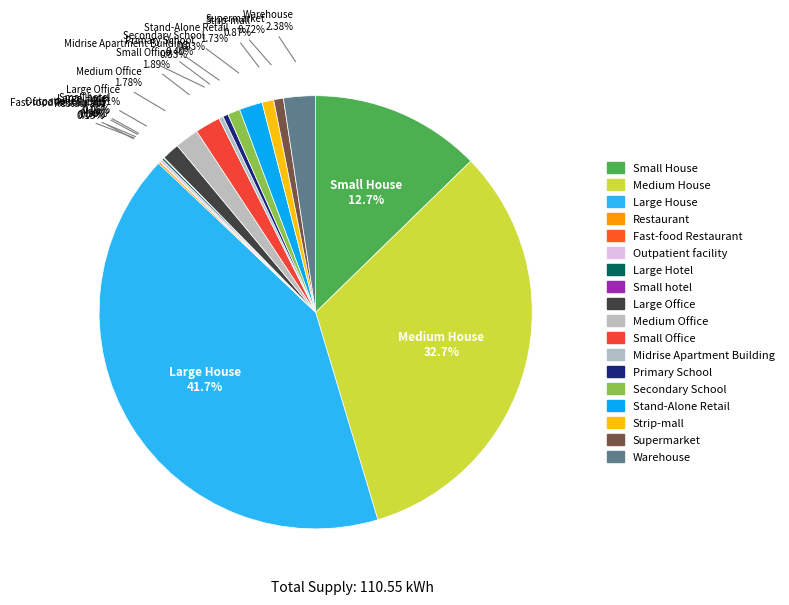

How many slices are in this pie chart?

18